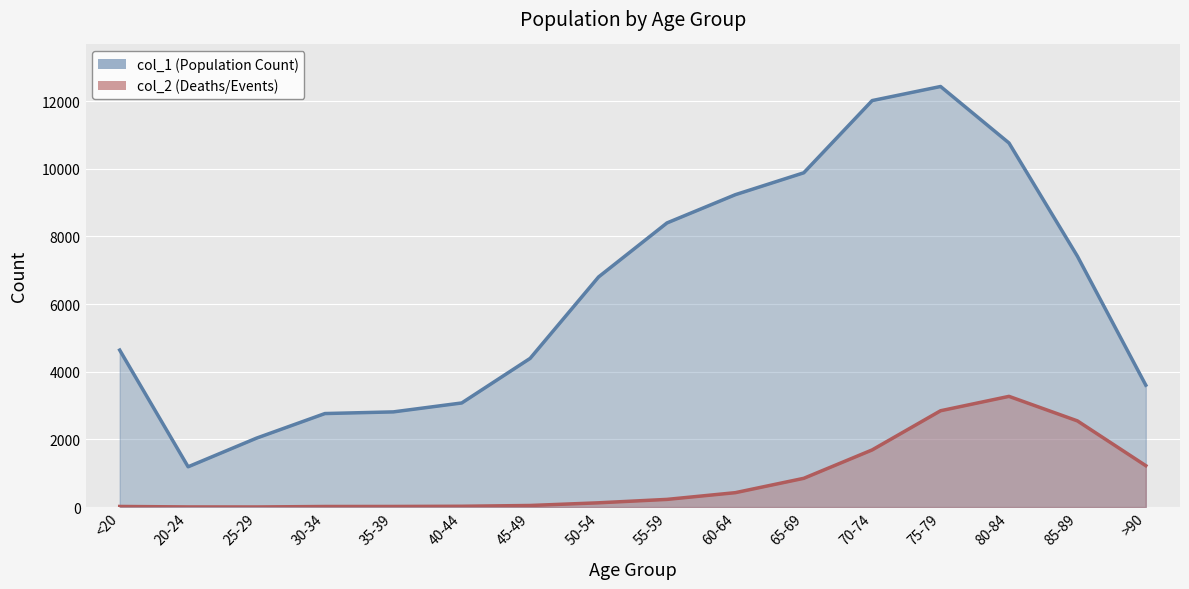

What is the label of the 13th point from the right?

30-34